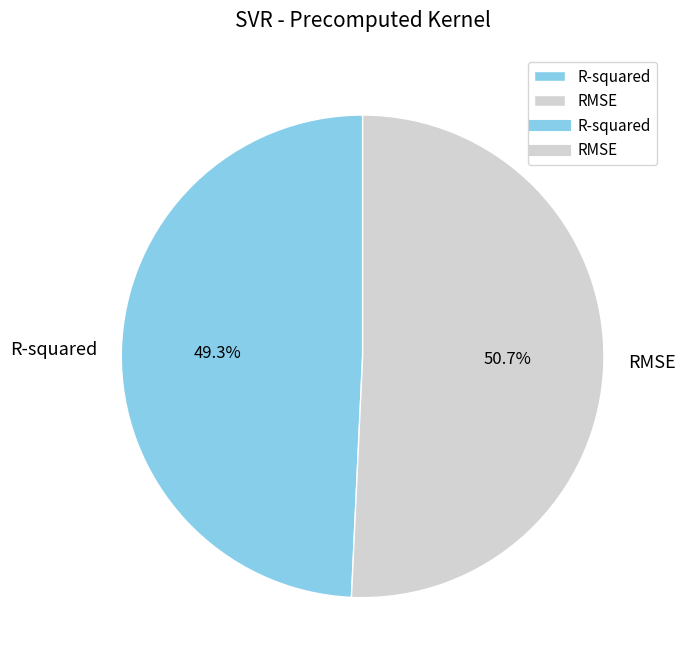

Between RMSE and R-squared, which is larger?

RMSE